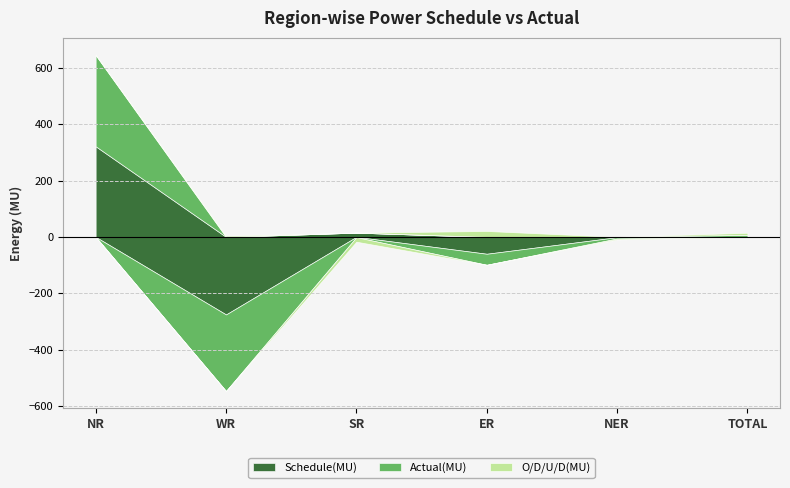

True or false: Schedule(MU) has a value of -2.0 at NER.

False